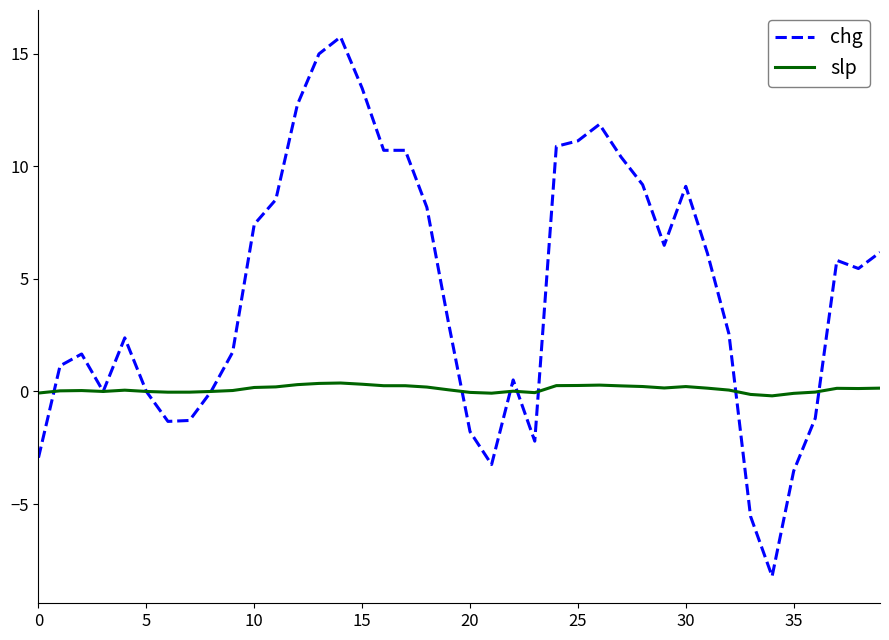

Which series has the largest range (max minus min)?

chg